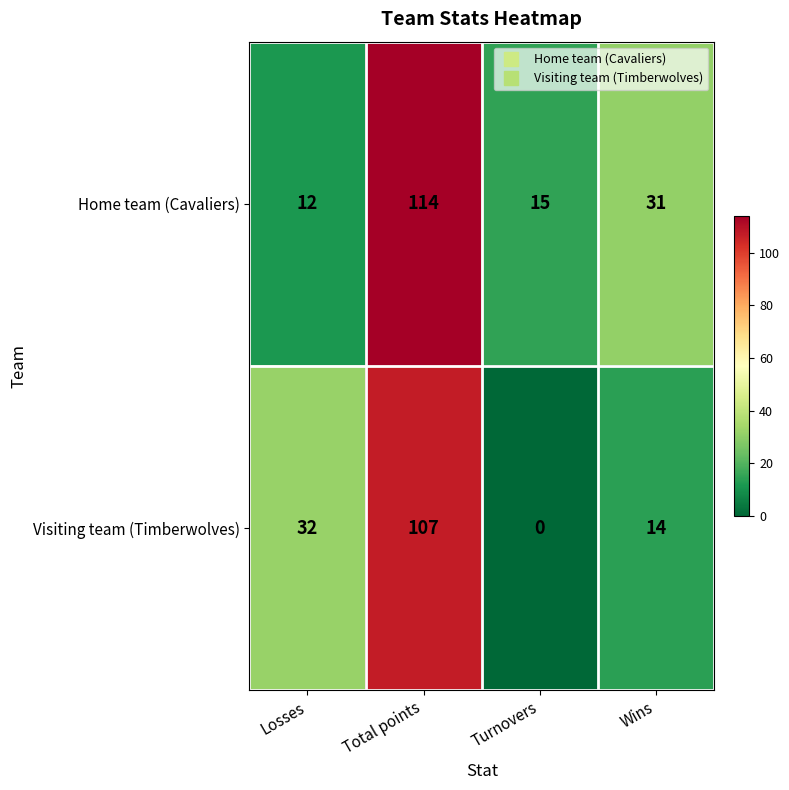

What is the total value across all series at Losses?

44